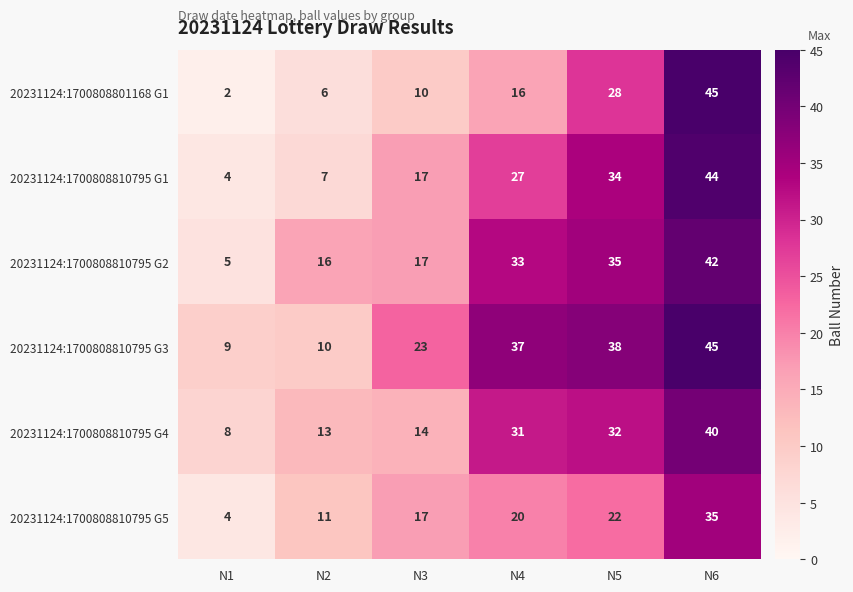

The 20231124:1700808810795 G4 series shows 58 at N6. True or false?

False